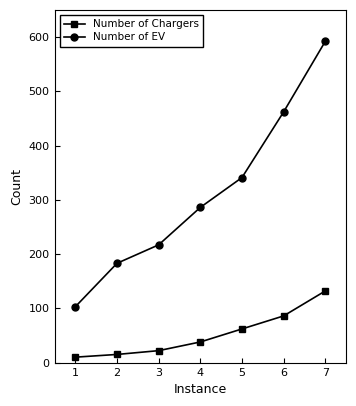

Reading right to left, transcribe all the data shown in this chart.

Number of Chargers: 132	86	62	38	22	15	10
Number of EV: 592	462	341	286	217	183	103